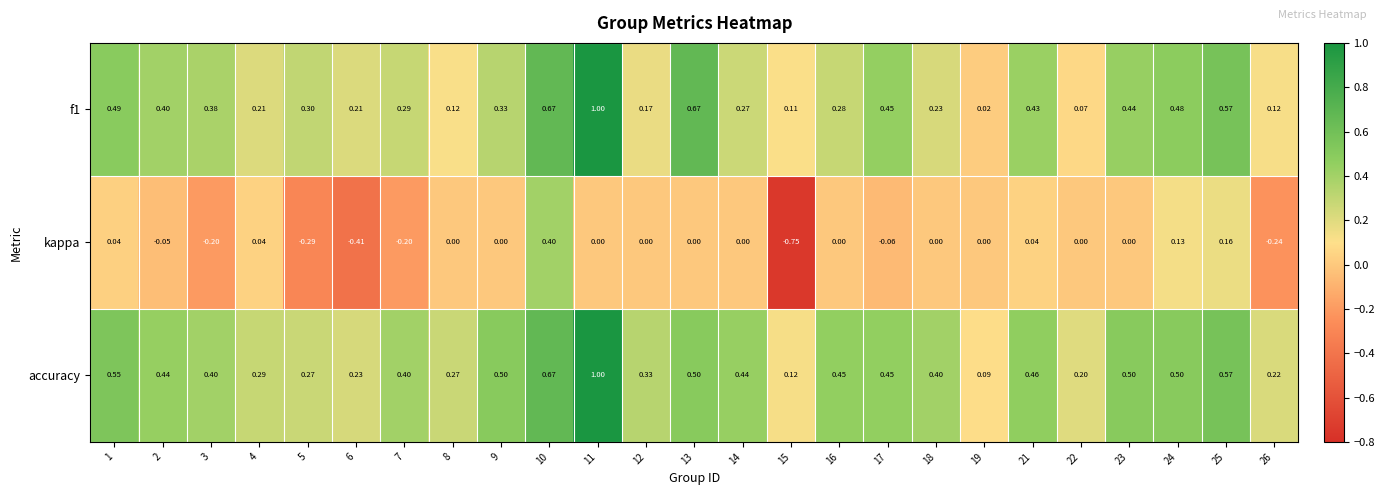

Is the value of accuracy at 14 greater than the value of f1 at 8?

Yes